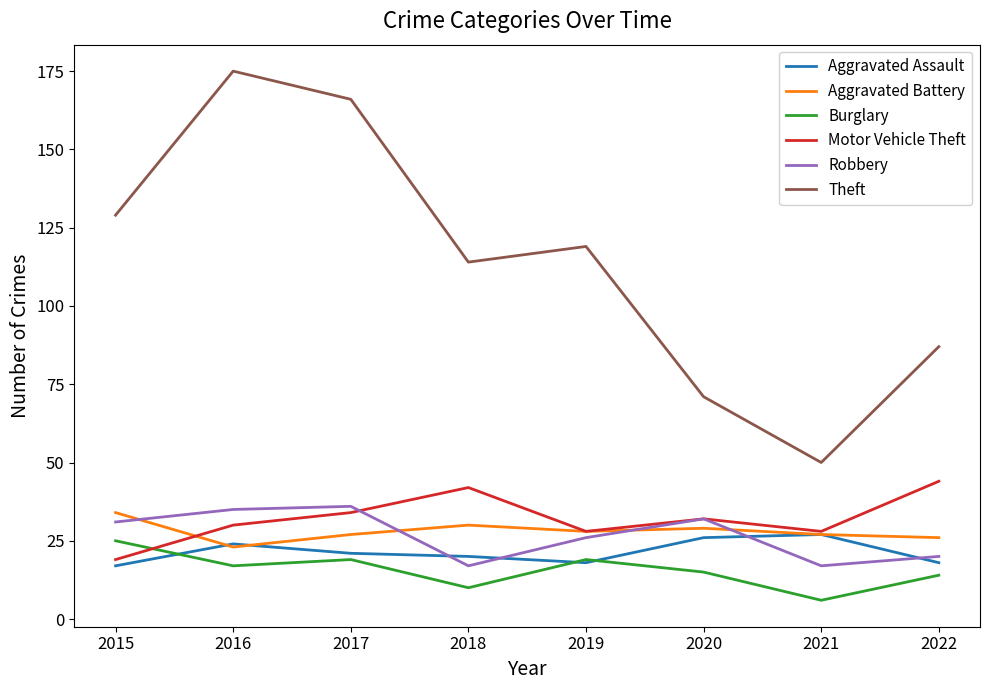

How many times do Burglary and Motor Vehicle Theft cross each other?

1